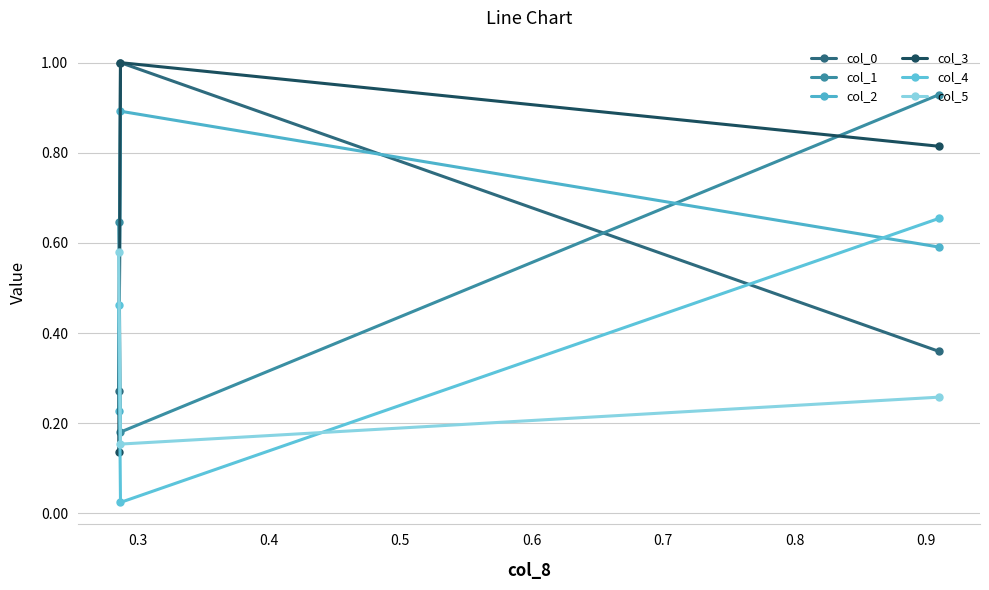

How many lines are shown in the chart?

6